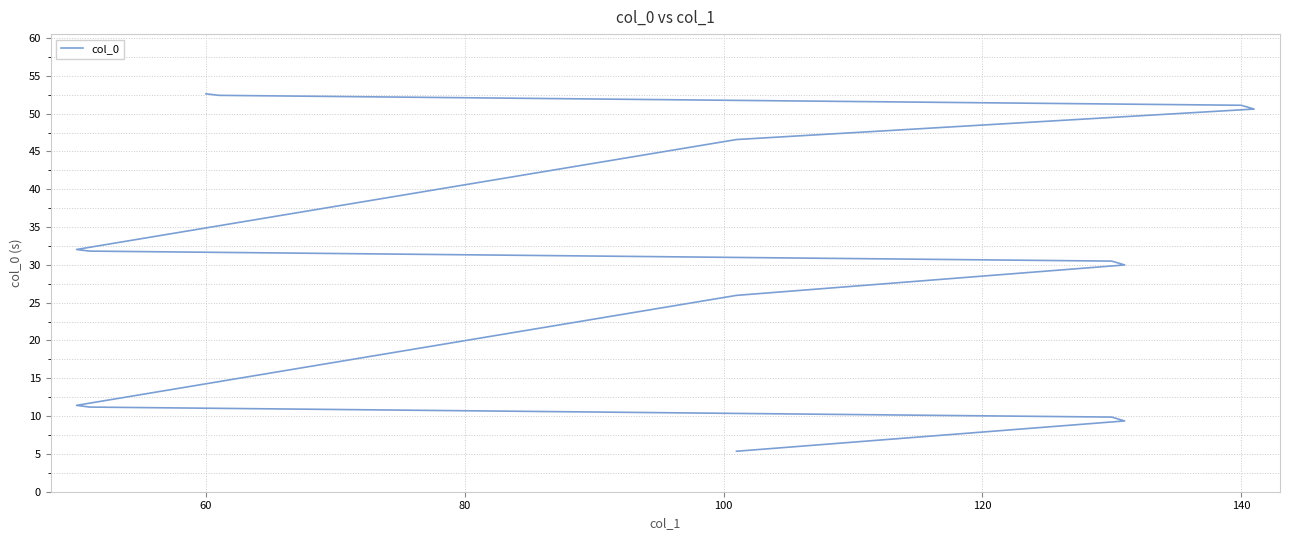

How many data points are less than 30?

7